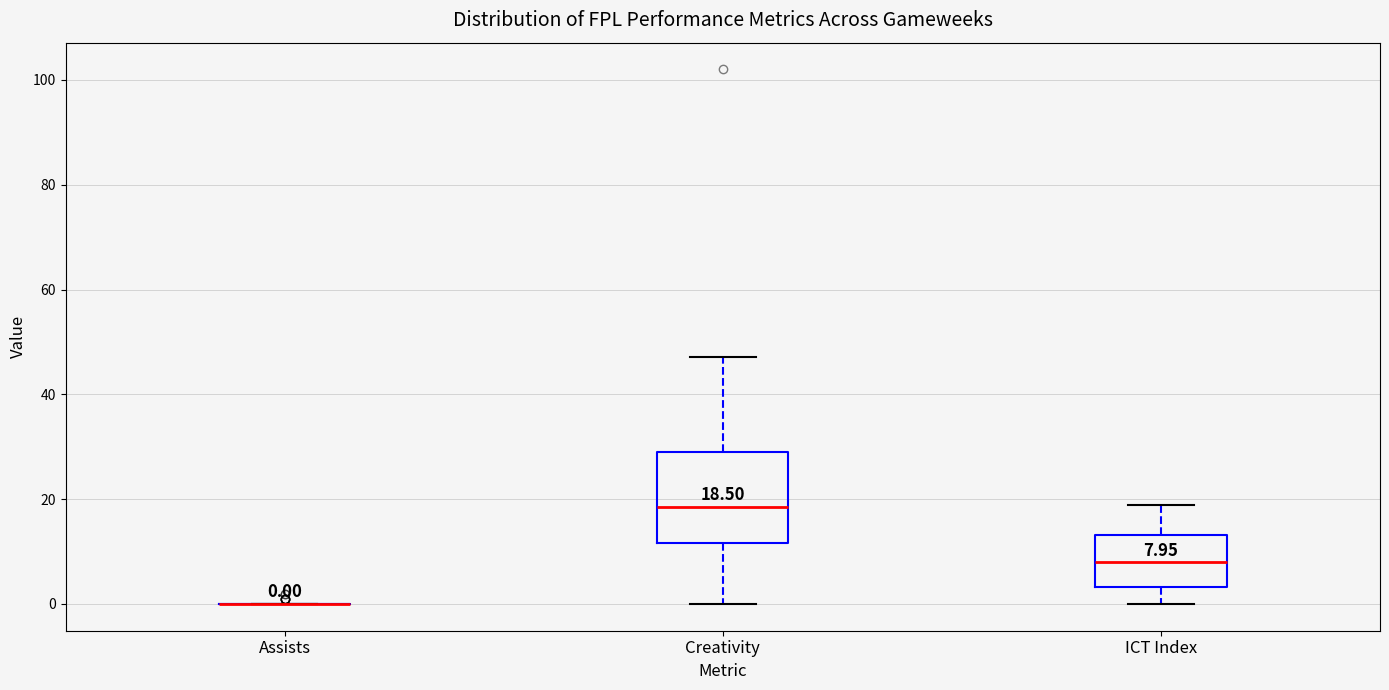

Comparing the boxes themselves (not the whiskers), which one is the tallest?

Creativity